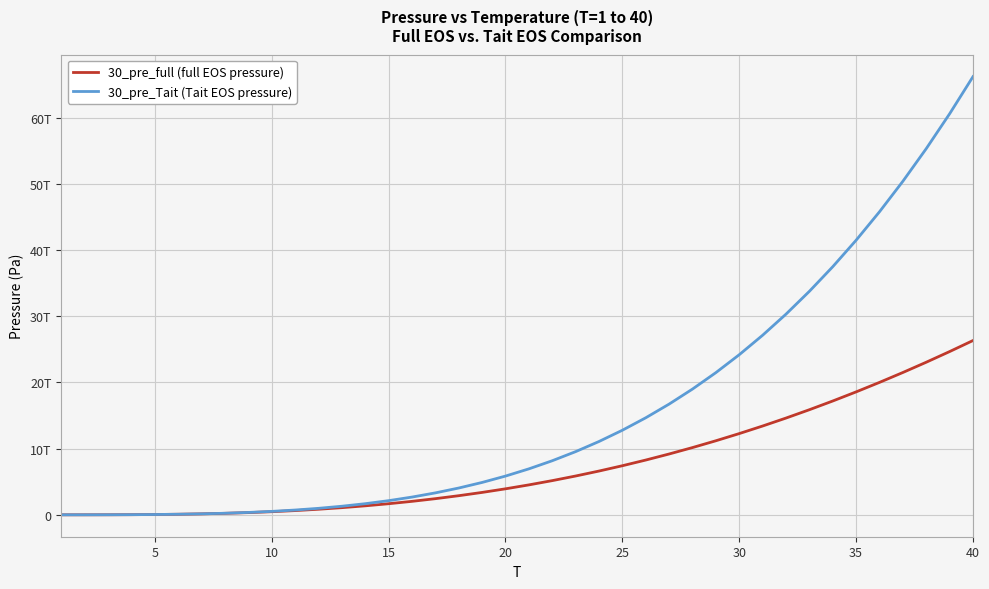

What is the value of the 30_pre_full (full EOS pressure) point at the 38th from the left?

23058846569948.3